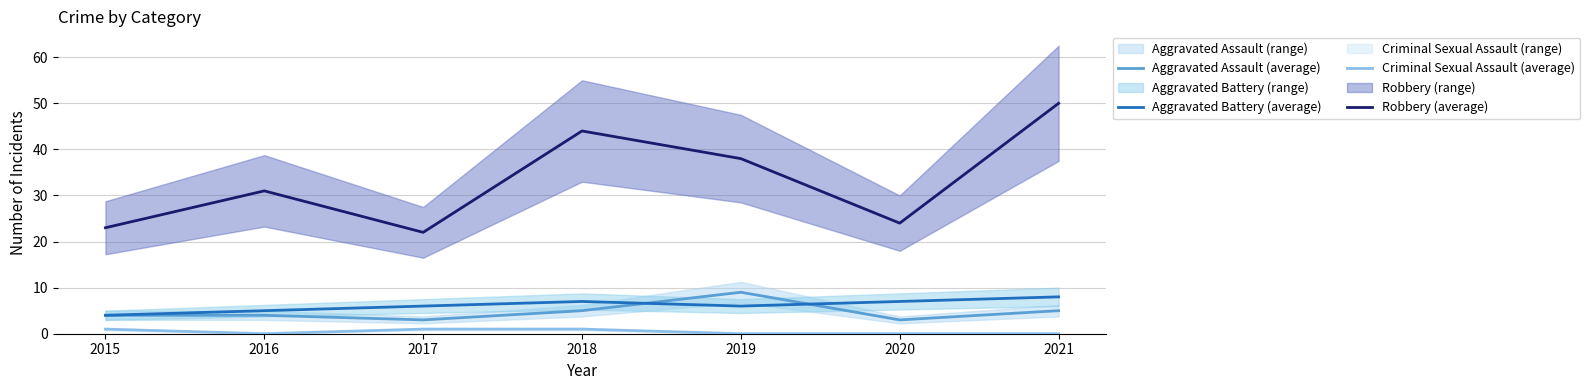

What is the difference between the Aggravated Battery (average) values at 2017 and 2020?

1